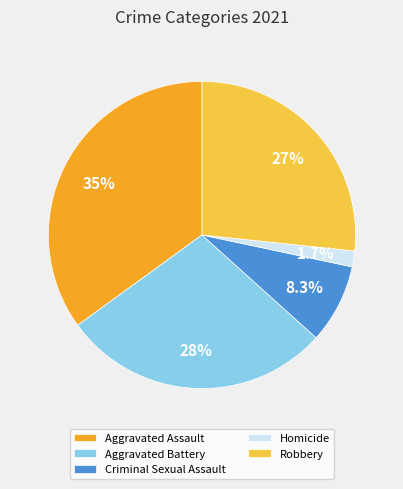

Between Aggravated Battery and Robbery, which is larger?

Aggravated Battery